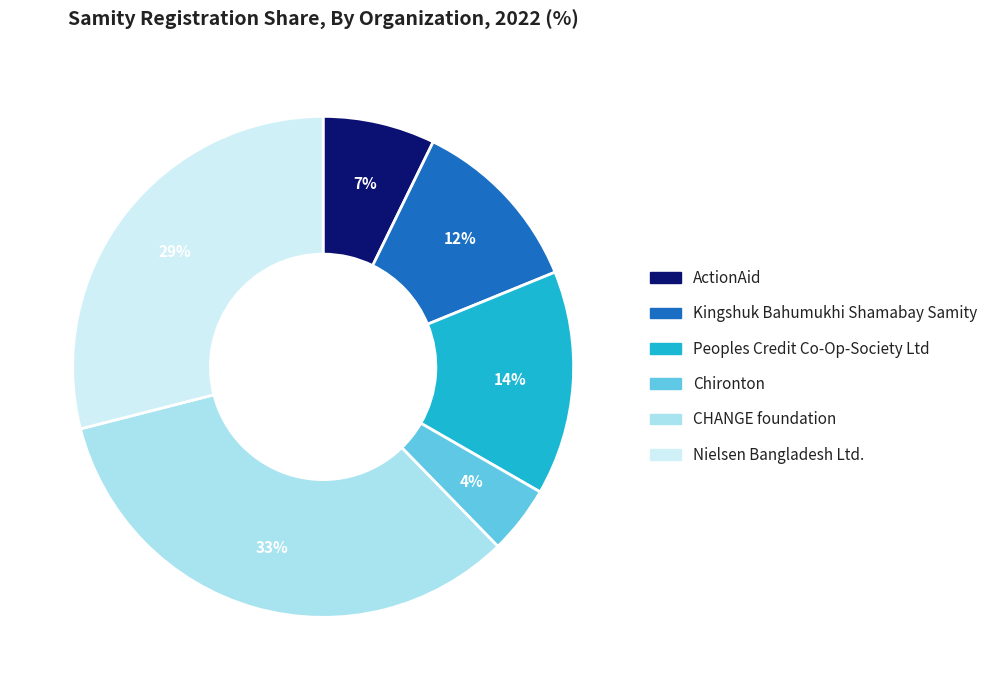

Is the sum of Peoples Credit Co-Op-Society Ltd and ActionAid greater than half?

No